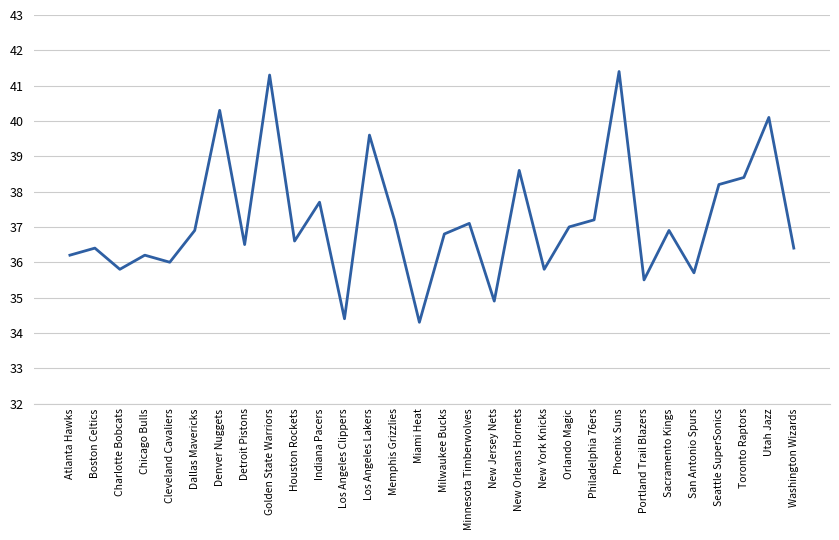

What position from the left is Detroit Pistons?

8